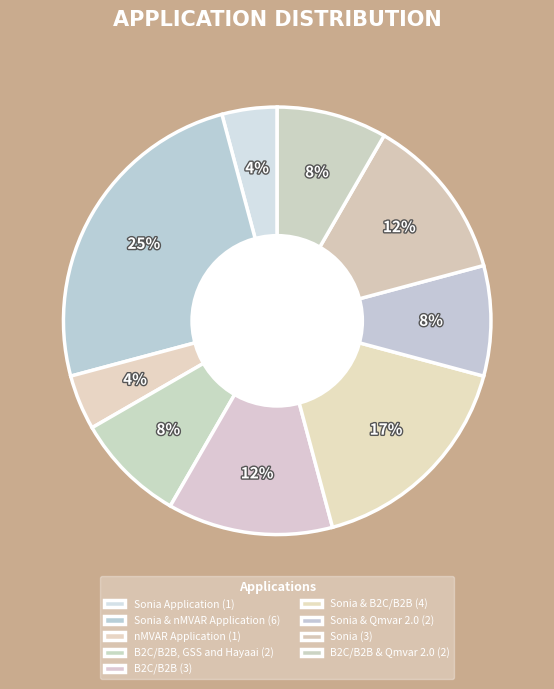

Rank the categories by value from highest to lowest.

Sonia & nMVAR Application, Sonia & B2C/B2B, B2C/B2B, Sonia, B2C/B2B, GSS and Hayaai, Sonia & Qmvar 2.0, B2C/B2B & Qmvar 2.0, Sonia Application, nMVAR Application